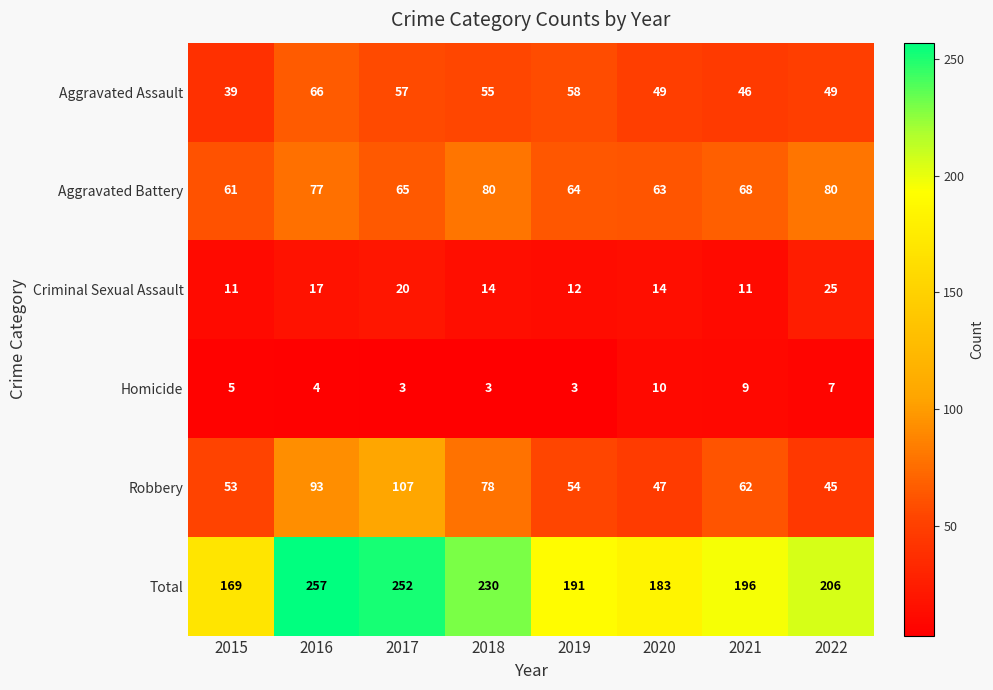

Where does the Total series first go above 206?

2016